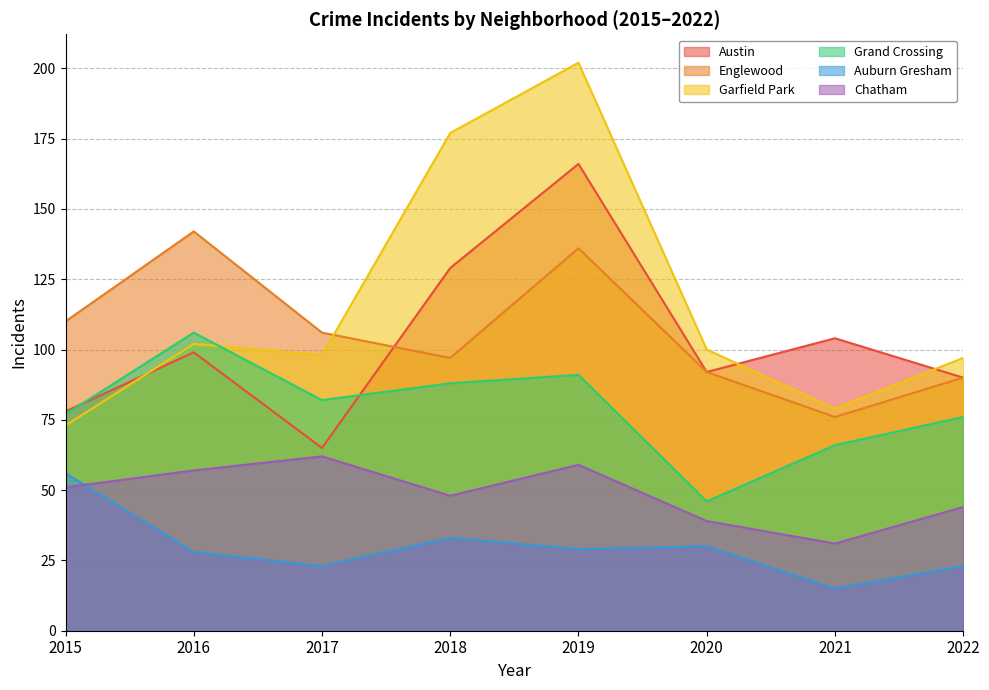

What is the difference between the maximum and minimum values in the Auburn Gresham series?

41